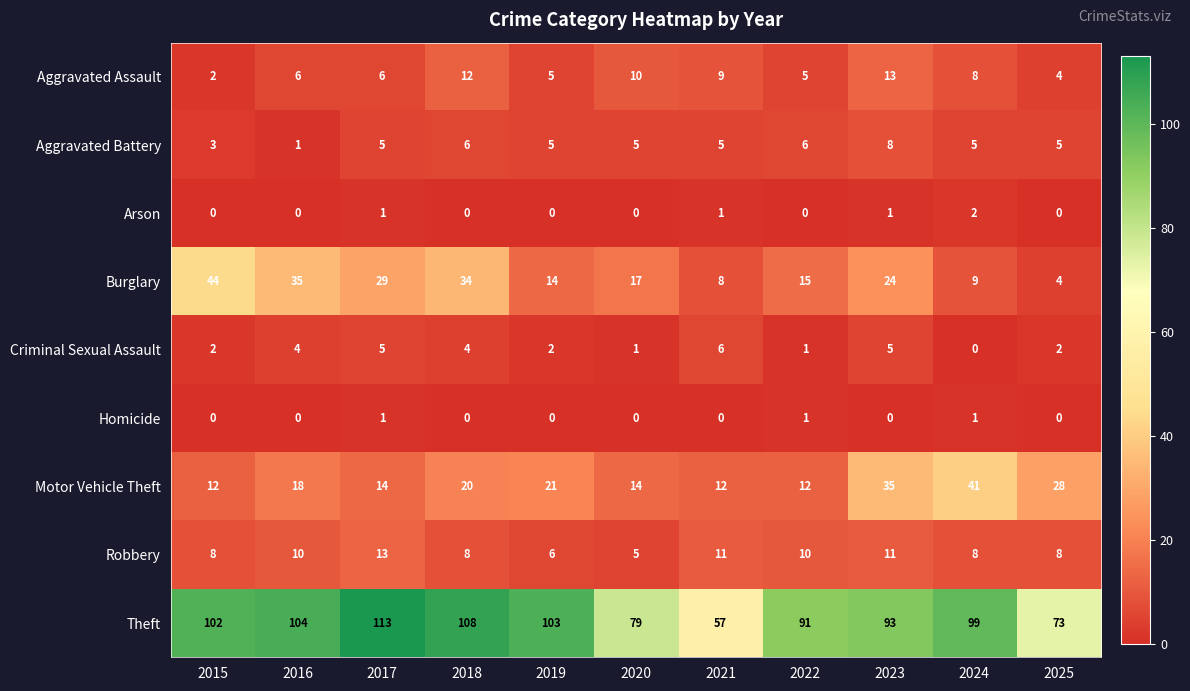

At which label does Criminal Sexual Assault reach its minimum?

2024